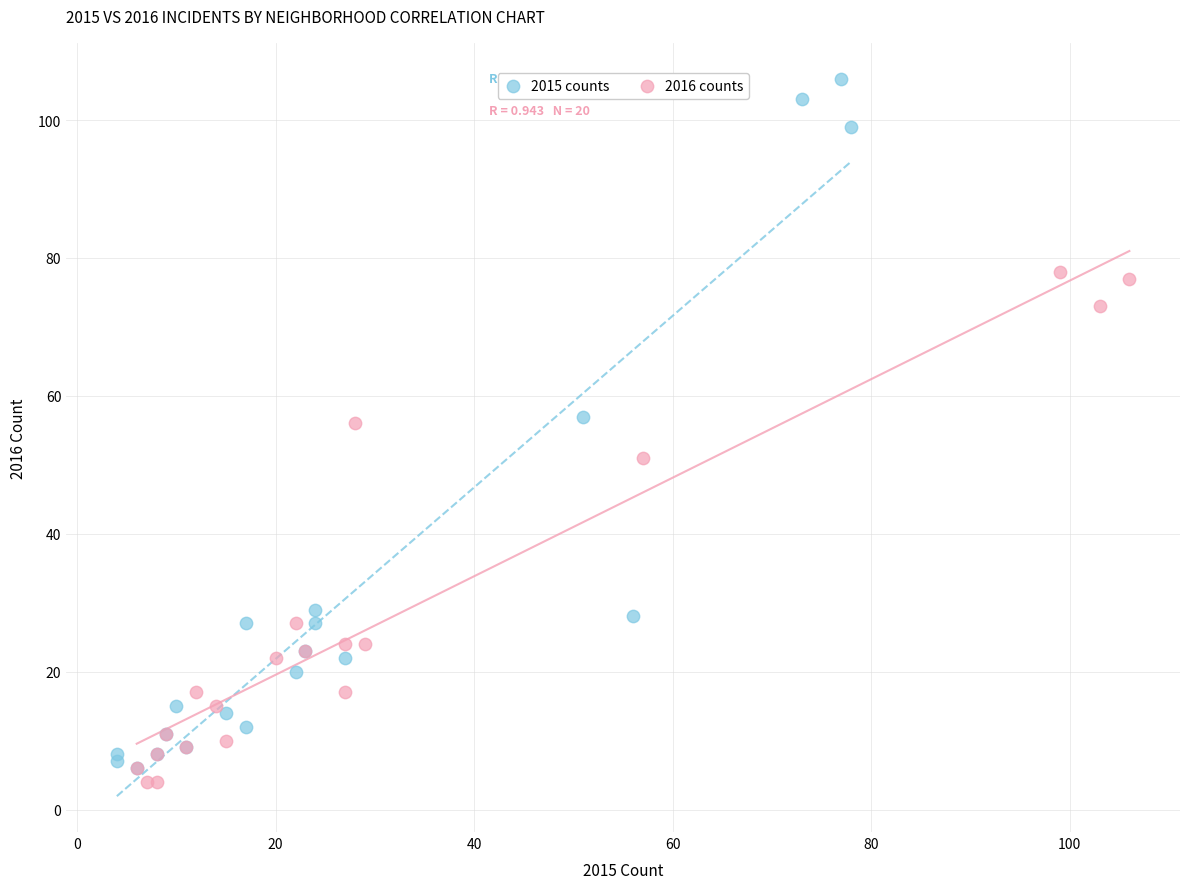

Which series contains the highest Y value?

2015 counts